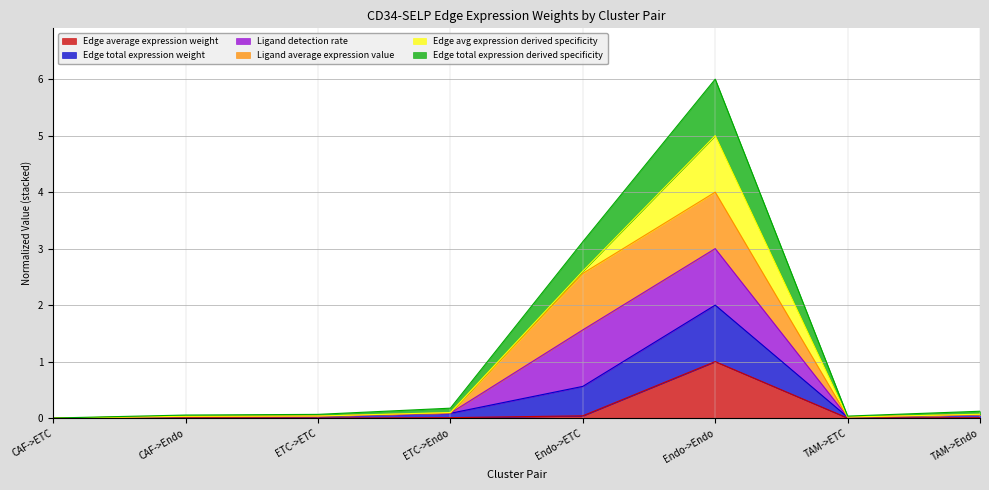

Which label corresponds to the smallest value in the chart?

CAF->ETC